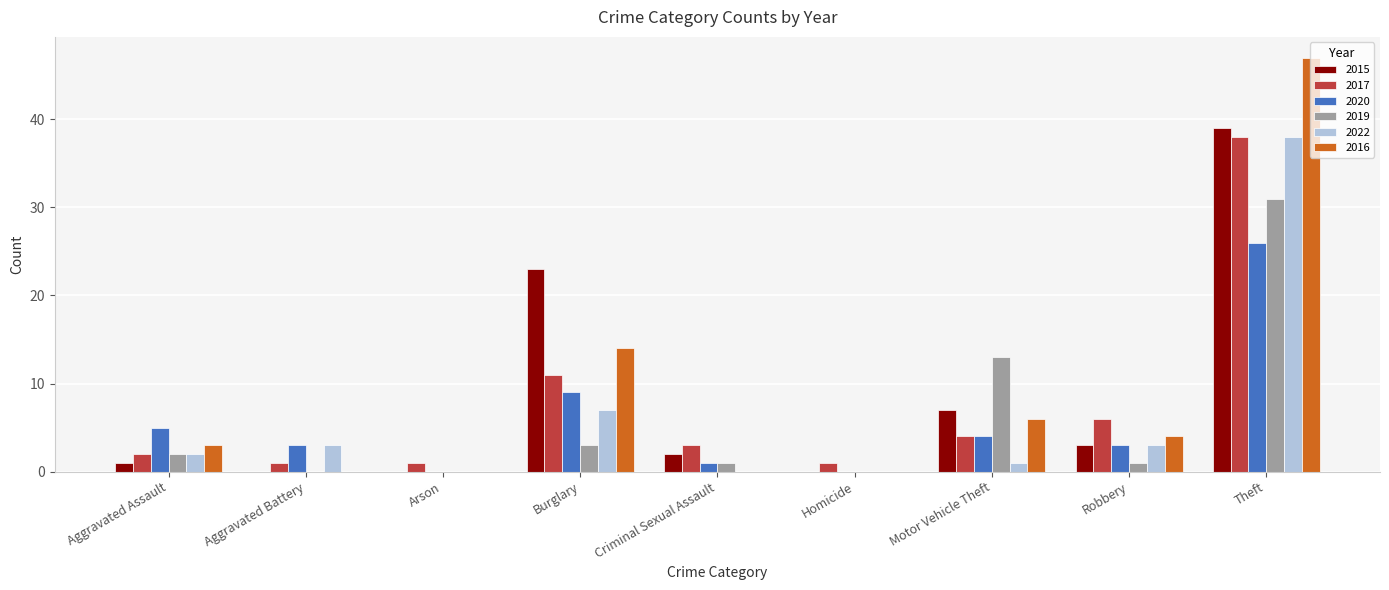

At which category is the sum across all series the highest?

Theft